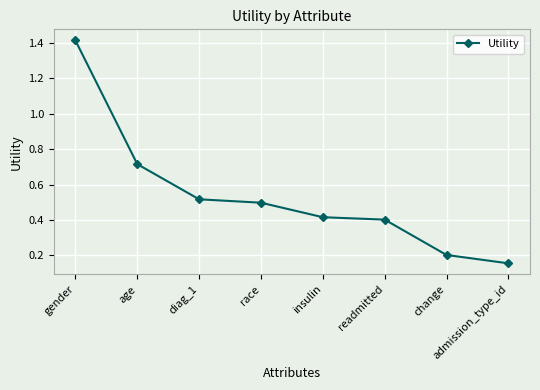

What is the difference between the maximum and minimum values?

1.3